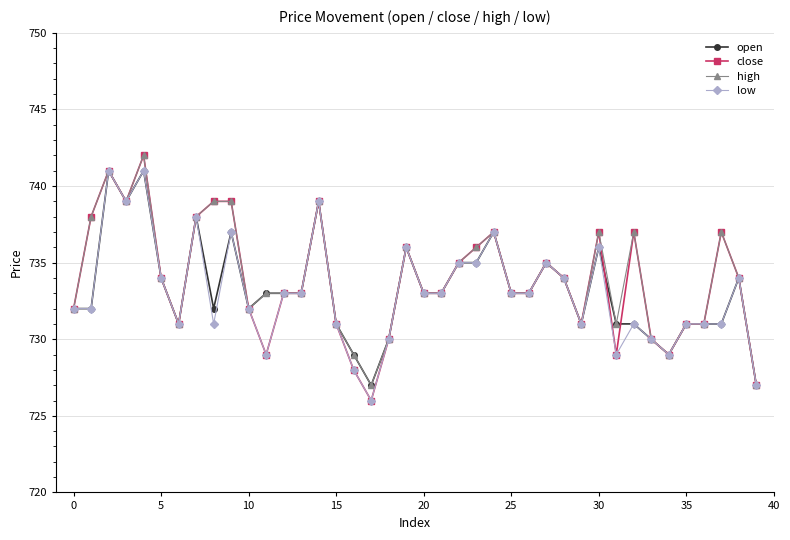

What is the maximum value for low?

741